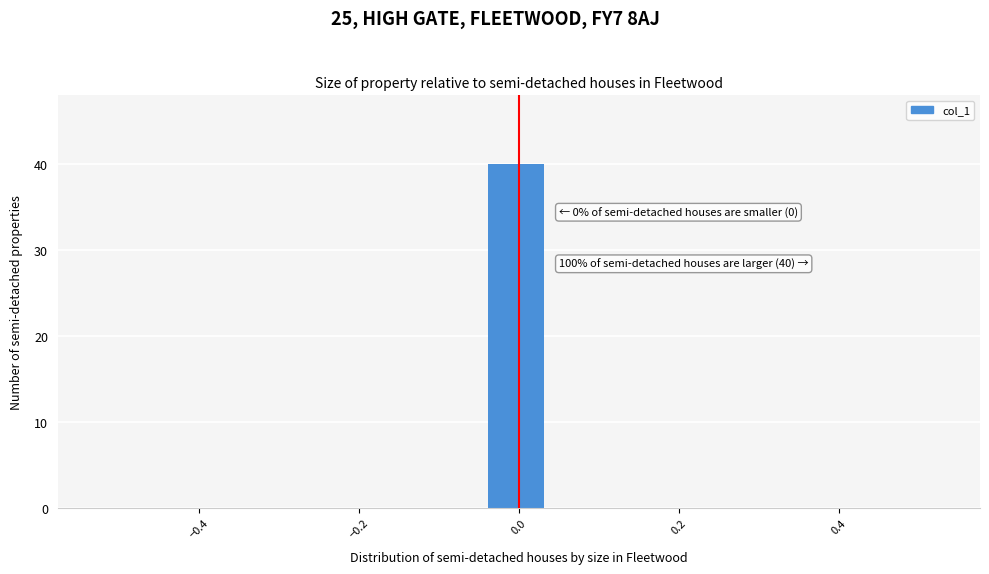

Read against the x-axis, roughly where is the centre of the tallest bar?

0.00